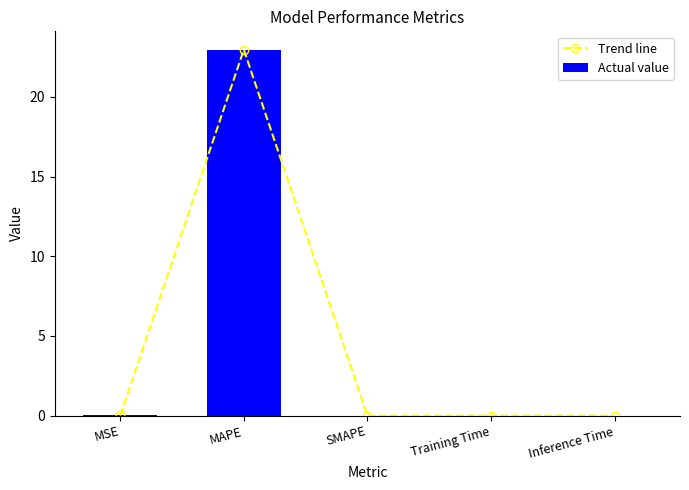

Reading left to right, what are all the values shown in this chart?

Trend line: MSE=0.0	MAPE=23.0	SMAPE=0.0	Training Time=0.0	Inference Time=0.0
Actual value: MSE=0.0	MAPE=23.0	SMAPE=0.0	Training Time=0.0	Inference Time=0.0